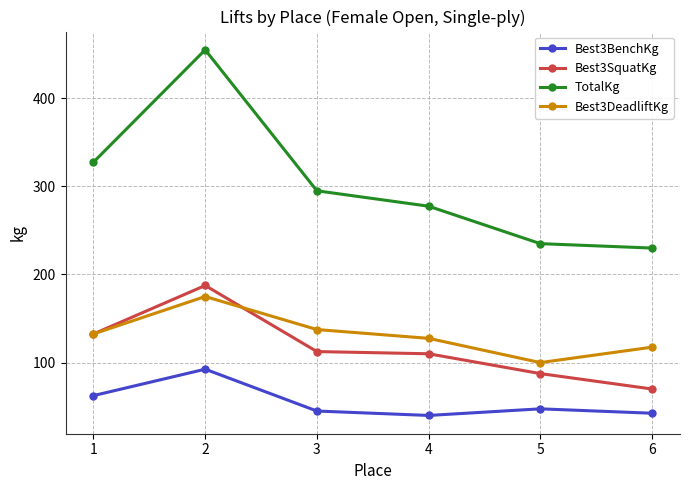

How many values in the Best3SquatKg series exceed 112?

3